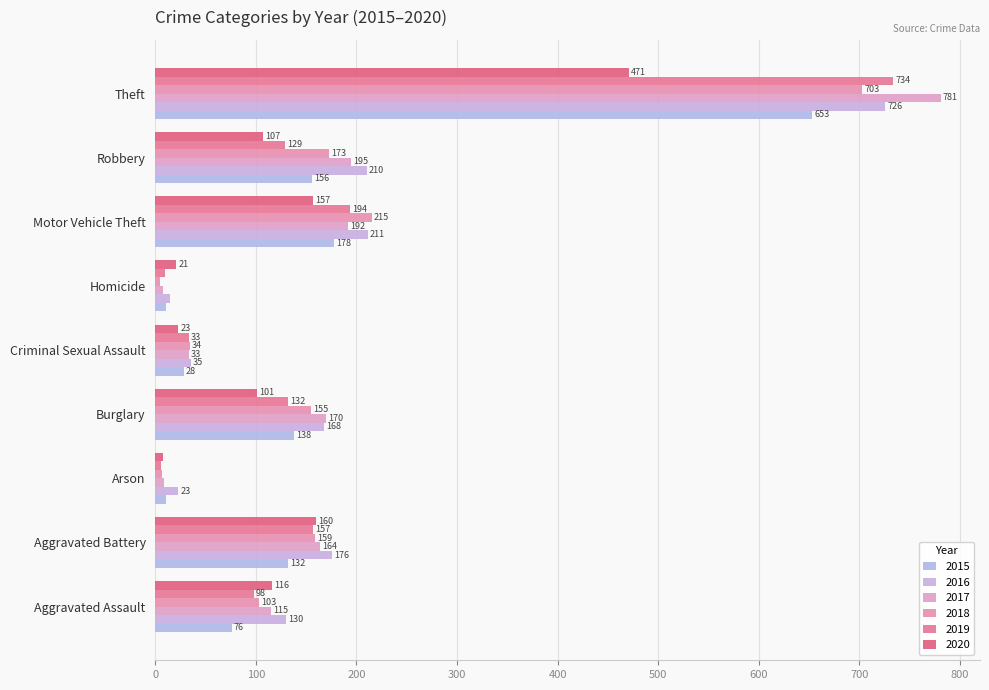

How many categories are shown in the chart?

9